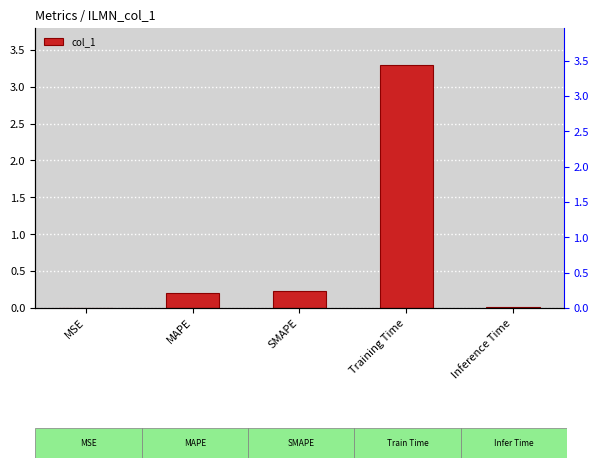

Reading left to right, transcribe all the data shown in this chart.

MSE=0.0	MAPE=0.2	SMAPE=0.2	Training Time=3.3	Inference Time=0.0